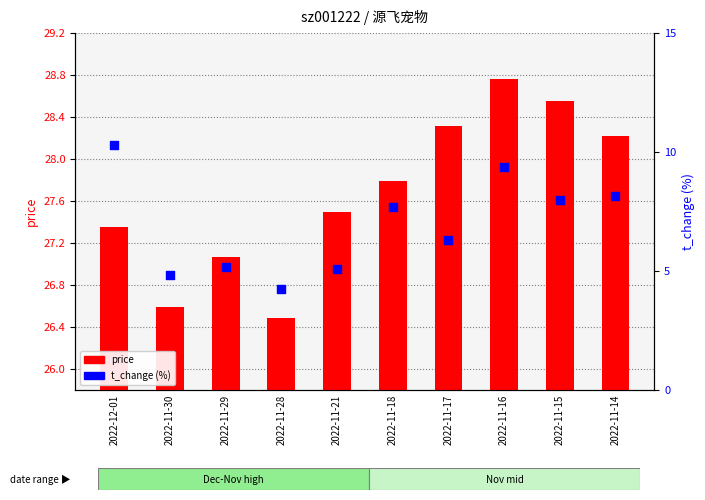

At which category is the sum across all series the highest?

2022-11-16